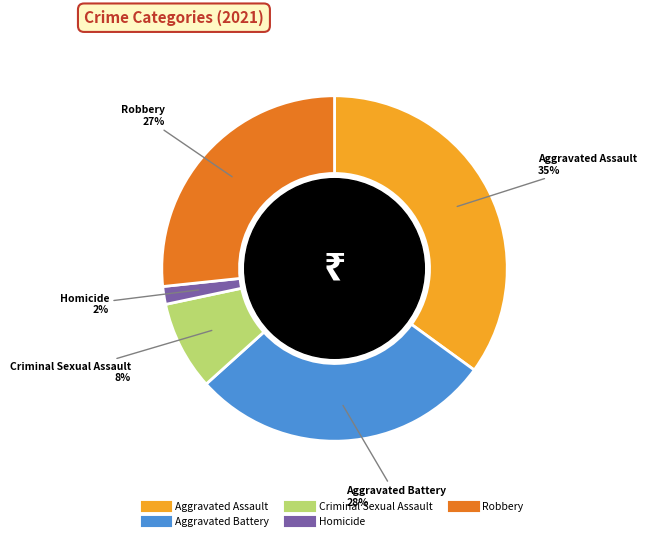

Between Criminal Sexual Assault and Homicide, which is larger?

Criminal Sexual Assault